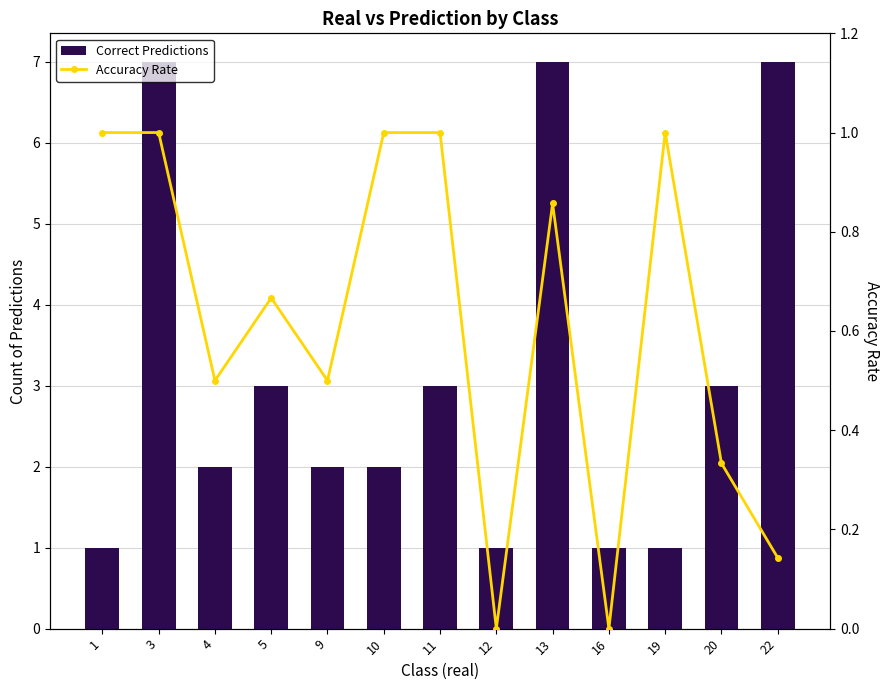

Read the Accuracy Rate value at 5.

0.7